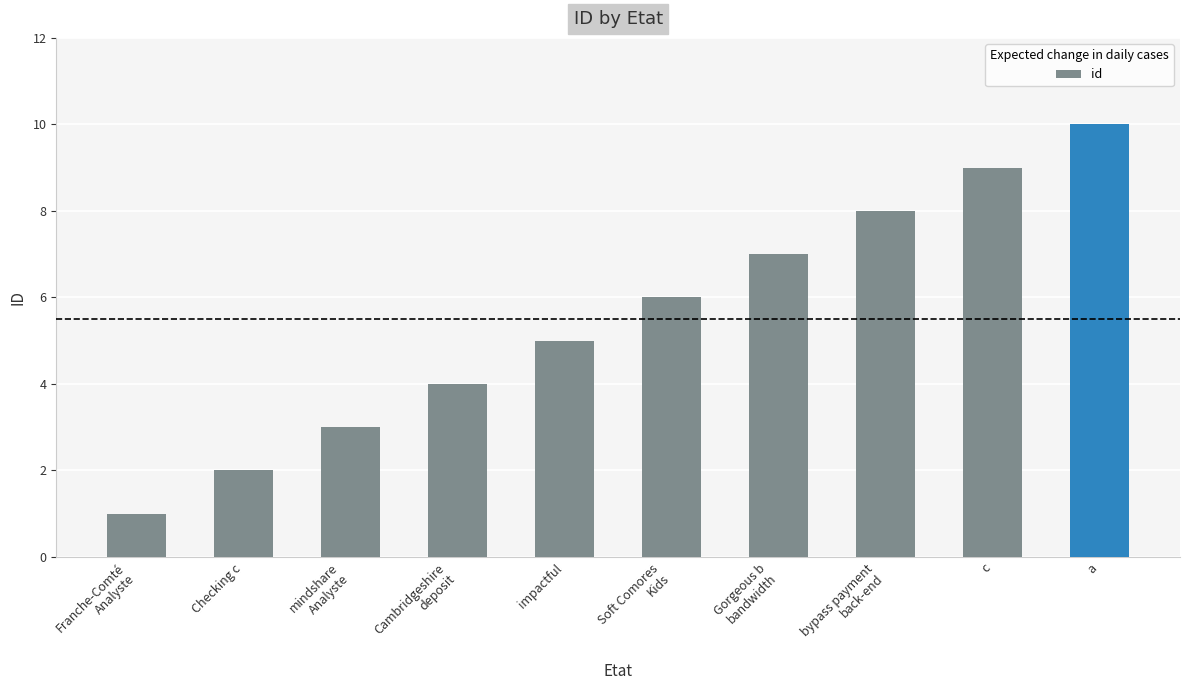

List the labels in order of value, smallest first.

Franche-Comté
Analyste, Checking c, mindshare
Analyste, Cambridgeshire
deposit, impactful, Soft Comores
Kids, Gorgeous b
bandwidth, bypass payment
back-end, c, a